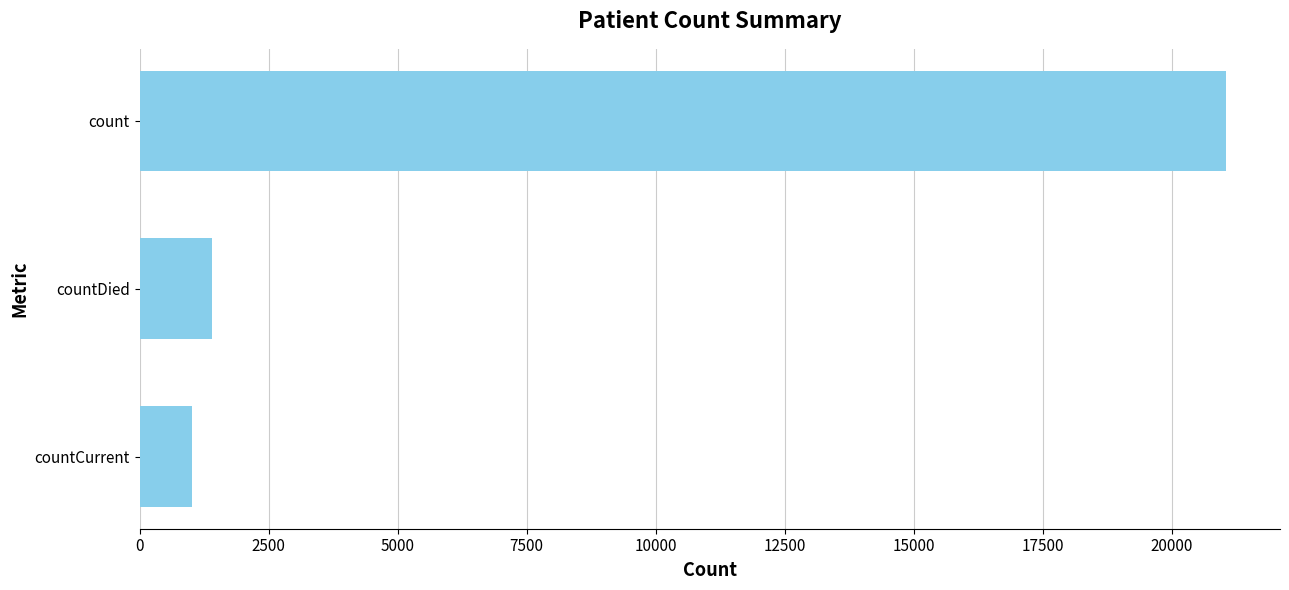

Reading top to bottom, extract all data points from this chart.

21050	1405	1006